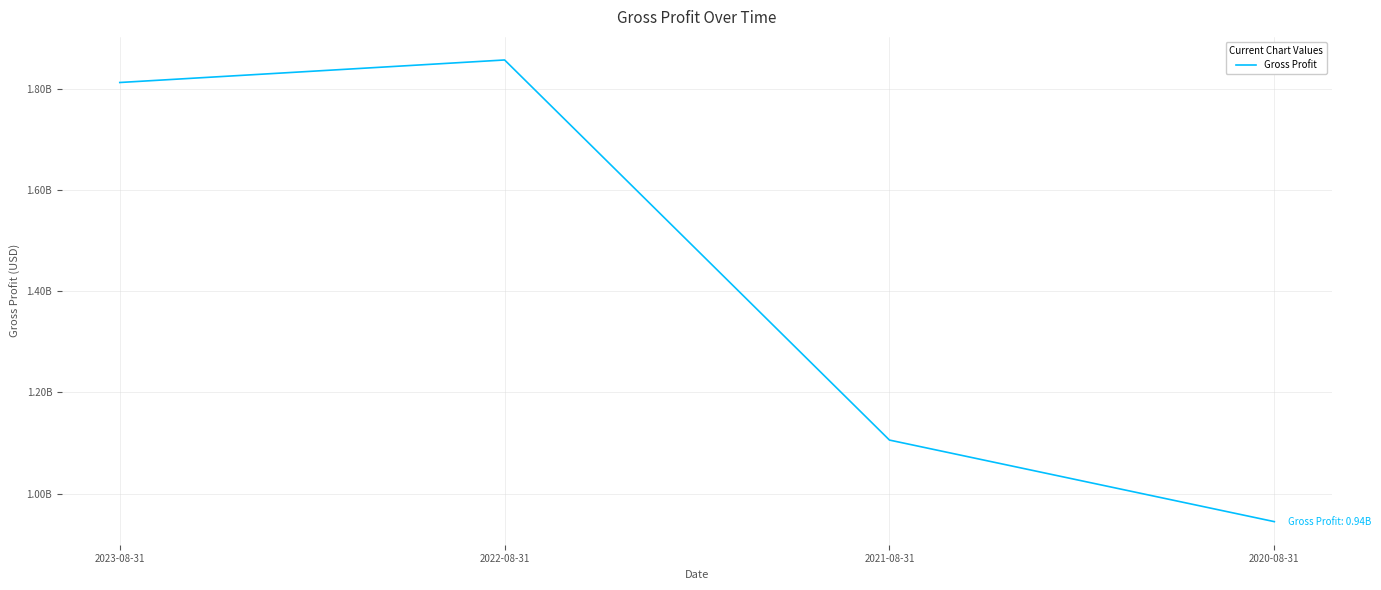

Reading left to right, list all the values displayed in this chart.

2023-08-31=1811915000	2022-08-31=1856396000	2021-08-31=1105857000	2020-08-31=944798000